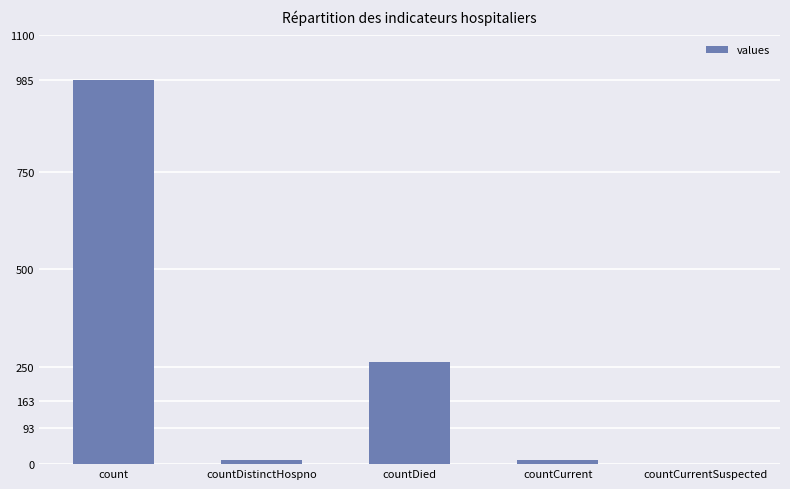

How many data points does each series have?

5